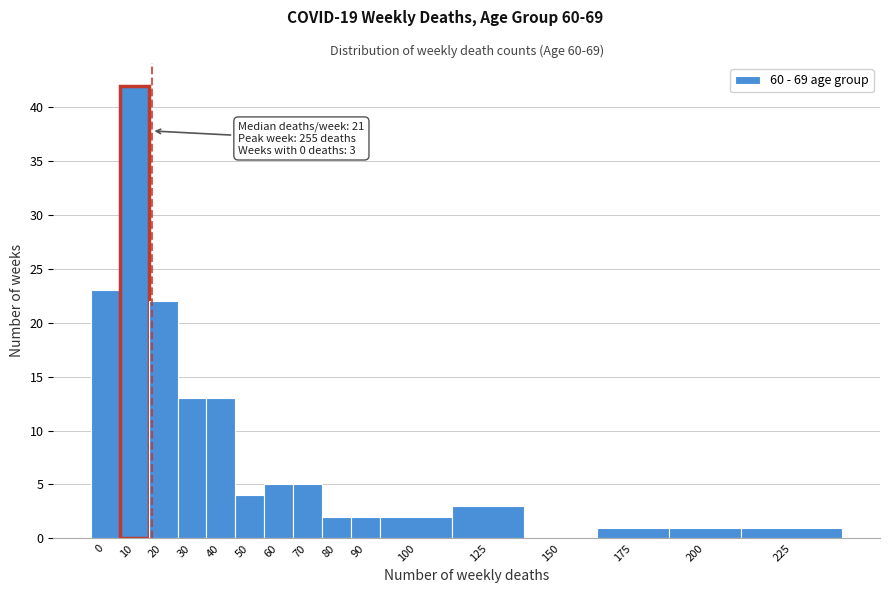

Reading left to right, list all the values displayed in this chart.

0=23	10=42	20=22	30=13	40=13	50=4	60=5	70=5	80=2	90=2	100=2	125=3	150=0	175=1	200=1	225=1